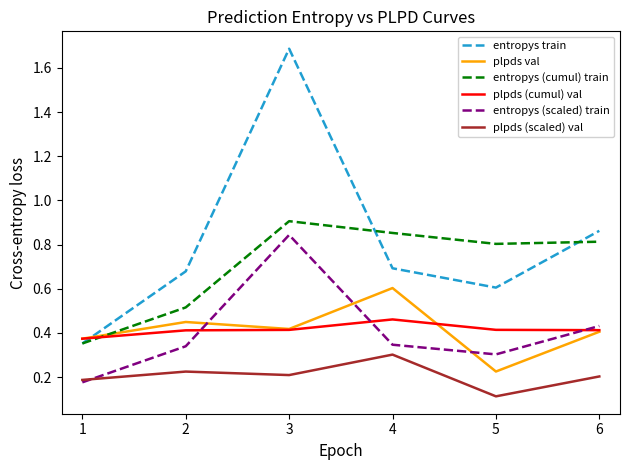

Which series has the largest range (max minus min)?

entropys train